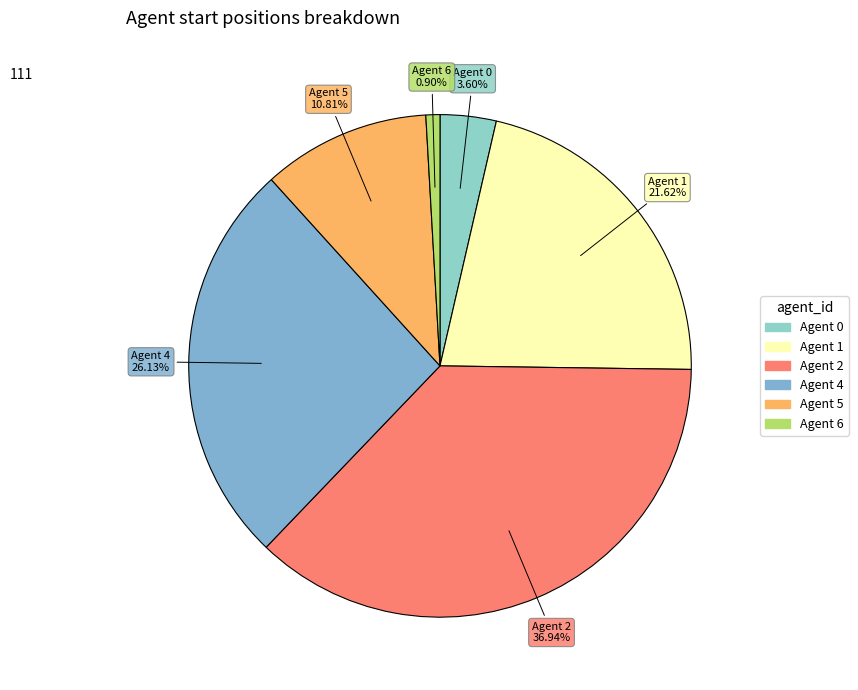

How many segments does this pie chart have?

6